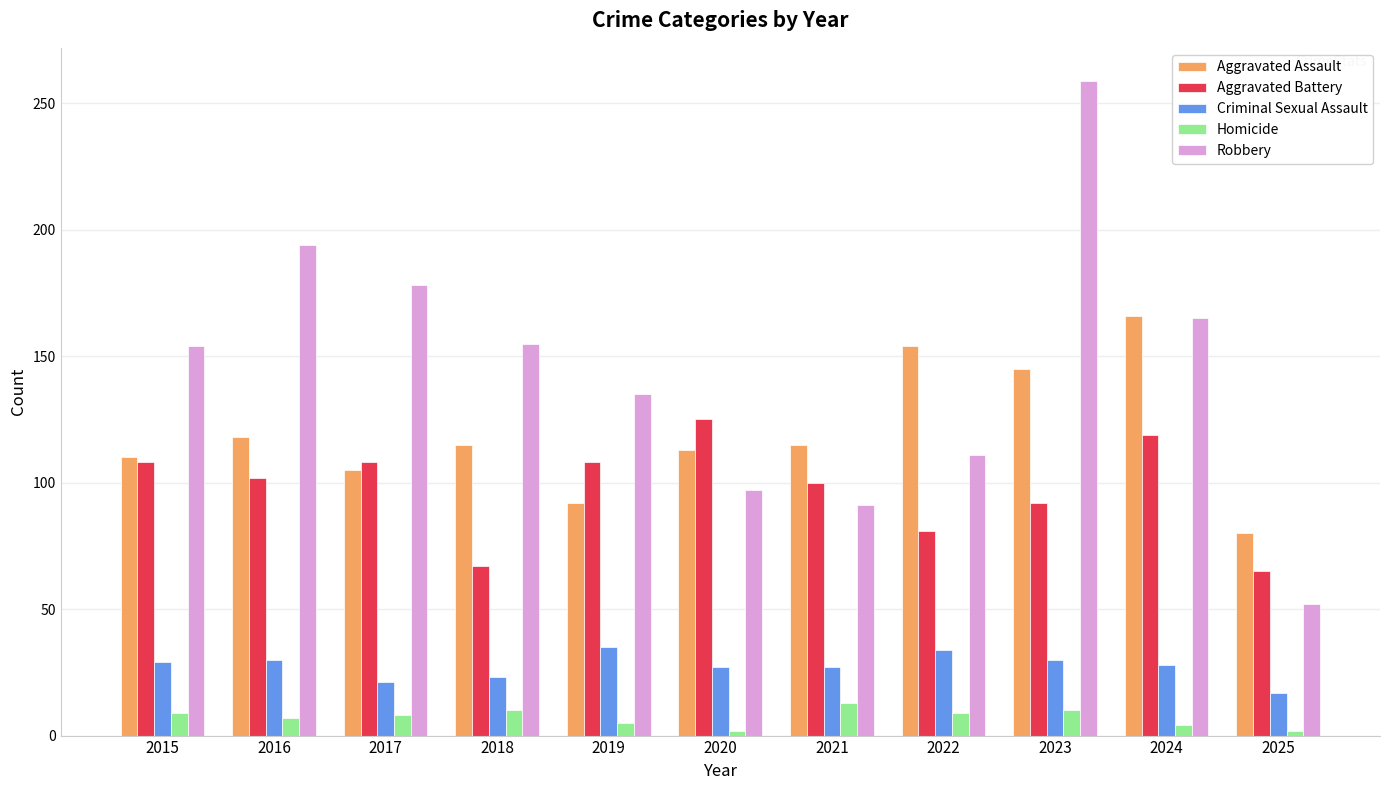

Rank the series at 2016 from lowest to highest value.

Homicide, Criminal Sexual Assault, Aggravated Battery, Aggravated Assault, Robbery